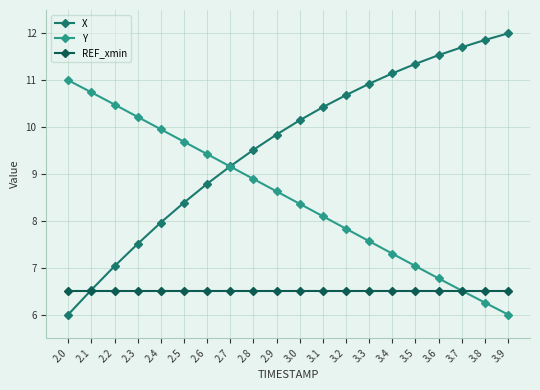

Is it true that X equals 11.3 at 2.5?

False